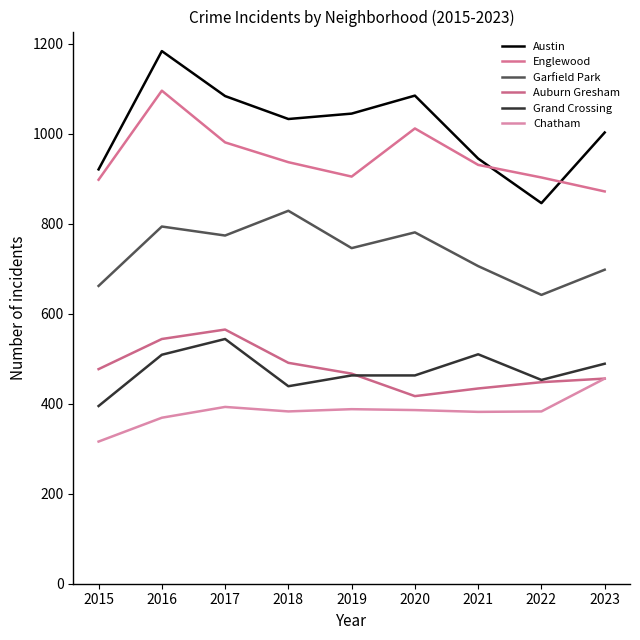

Does the chart display data point markers on the line(s)?

No